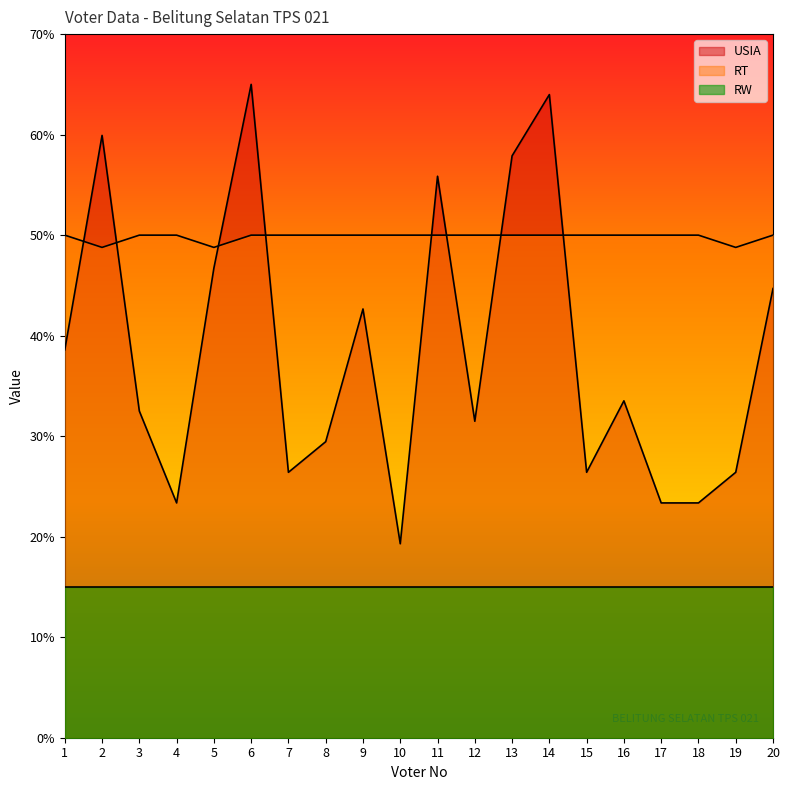

After their last crossing, which series has the higher values: RT or USIA?

RT